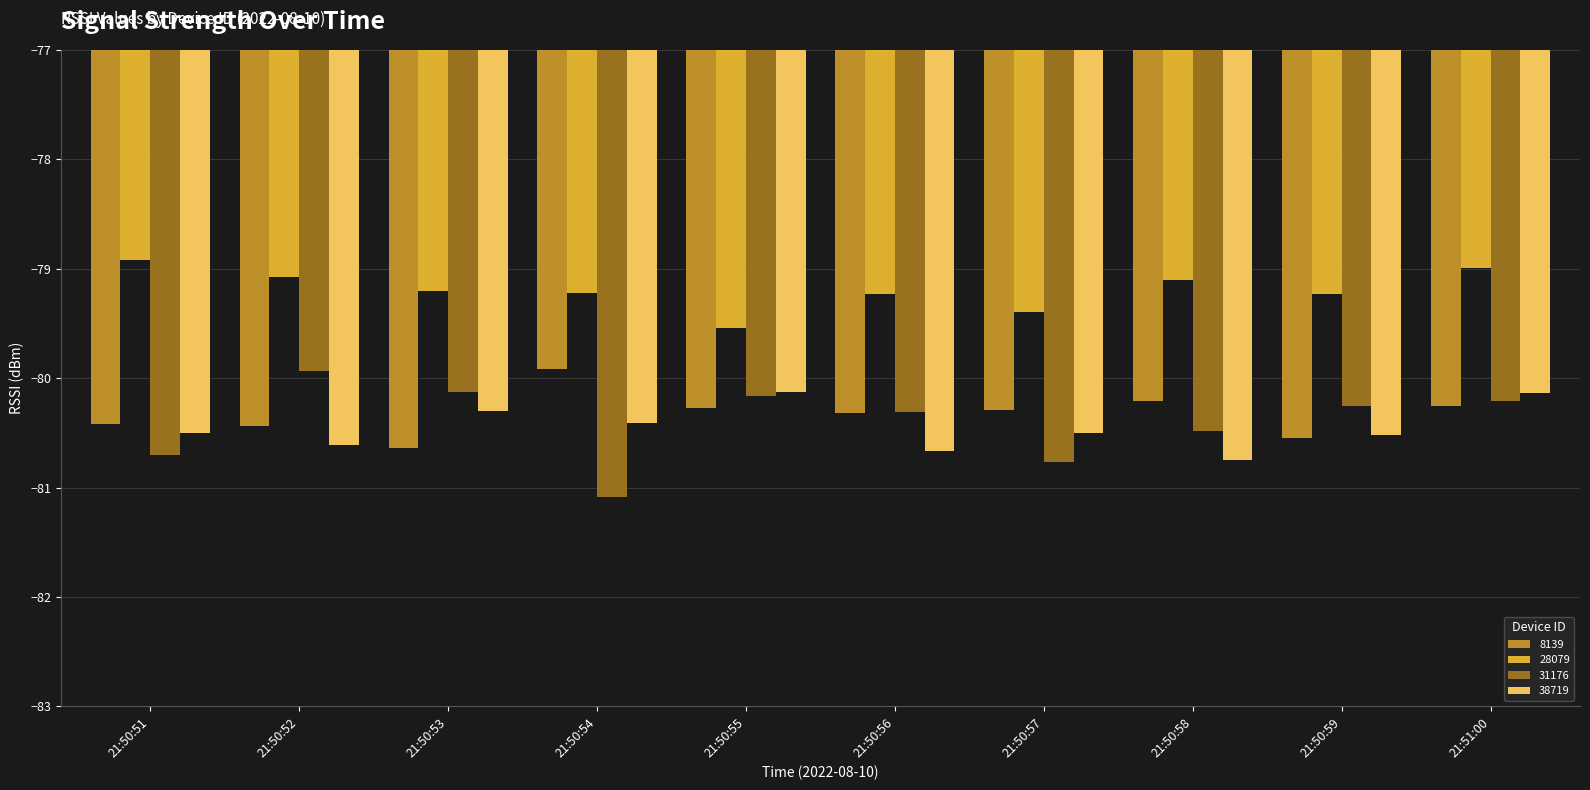

The 38719 series shows -117.6 at 21:50:55. True or false?

False